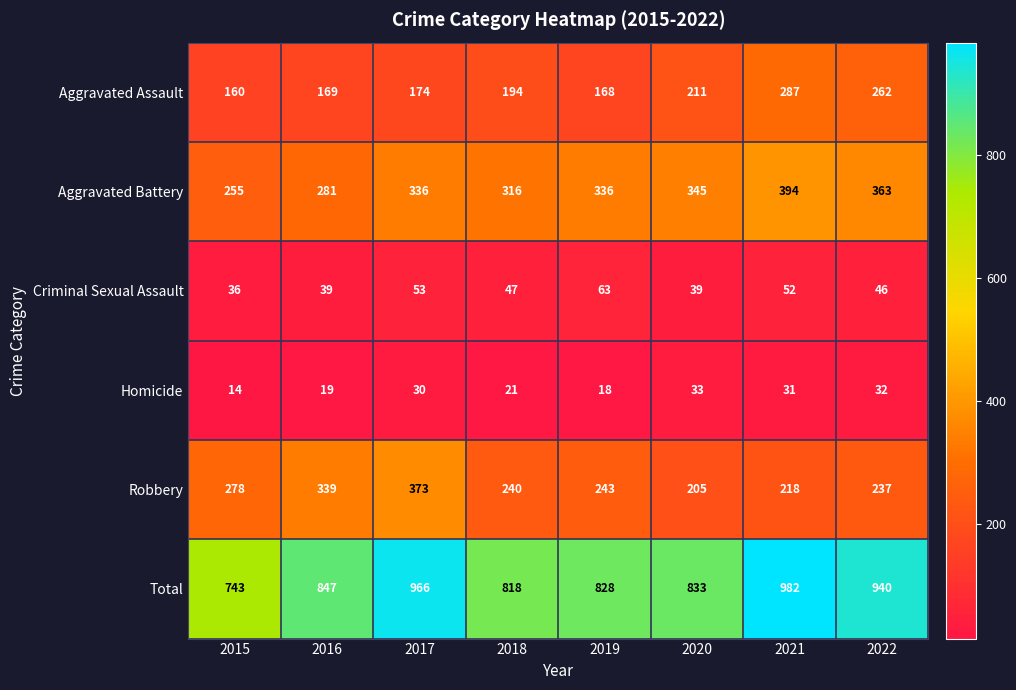

List the series in order of their peak value, highest first.

Total, Aggravated Battery, Robbery, Aggravated Assault, Criminal Sexual Assault, Homicide